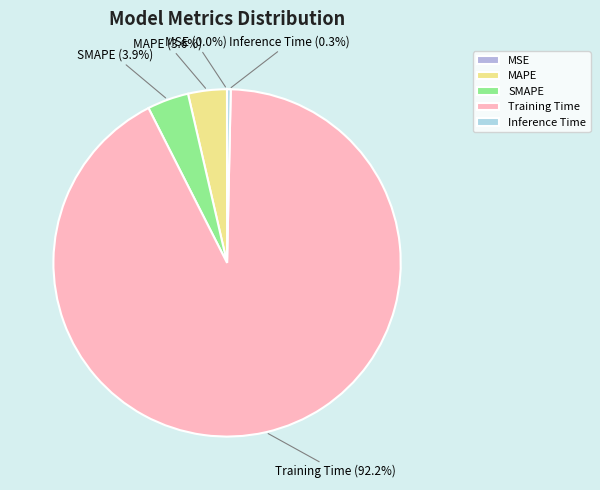

Is the sum of Training Time and Inference Time greater than half?

Yes